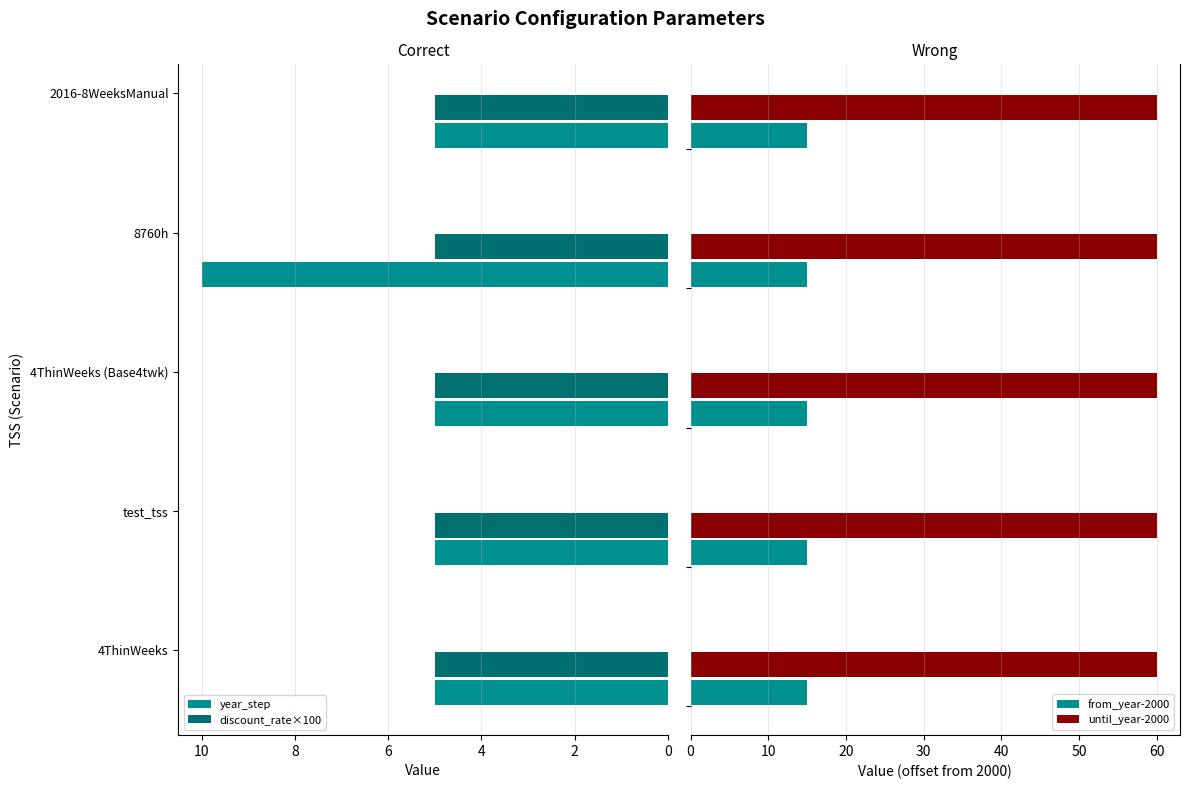

At how many categories does at least one series exceed 1?

5